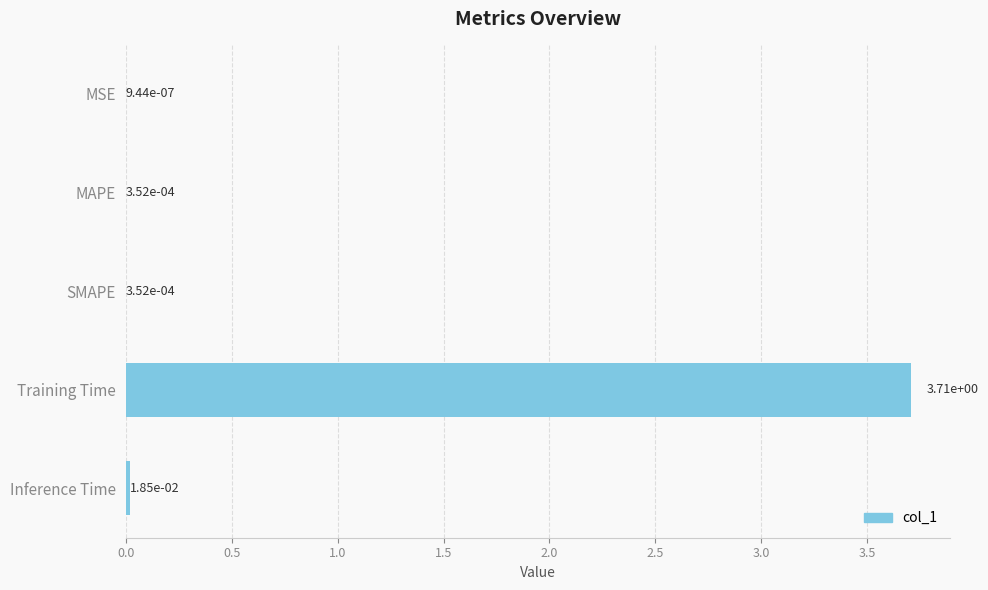

What is the change in value from SMAPE to Training Time?

+3.7